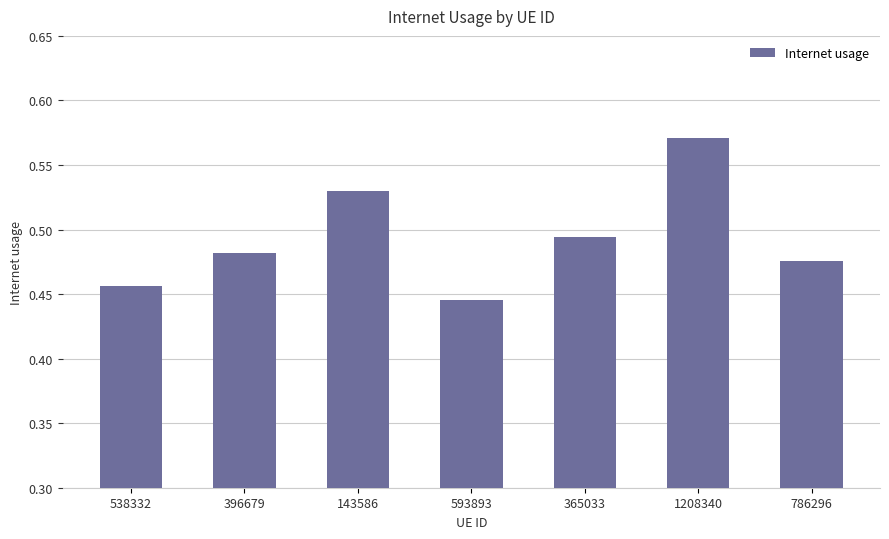

What is the difference between the values at 1208340 and 365033?

0.1